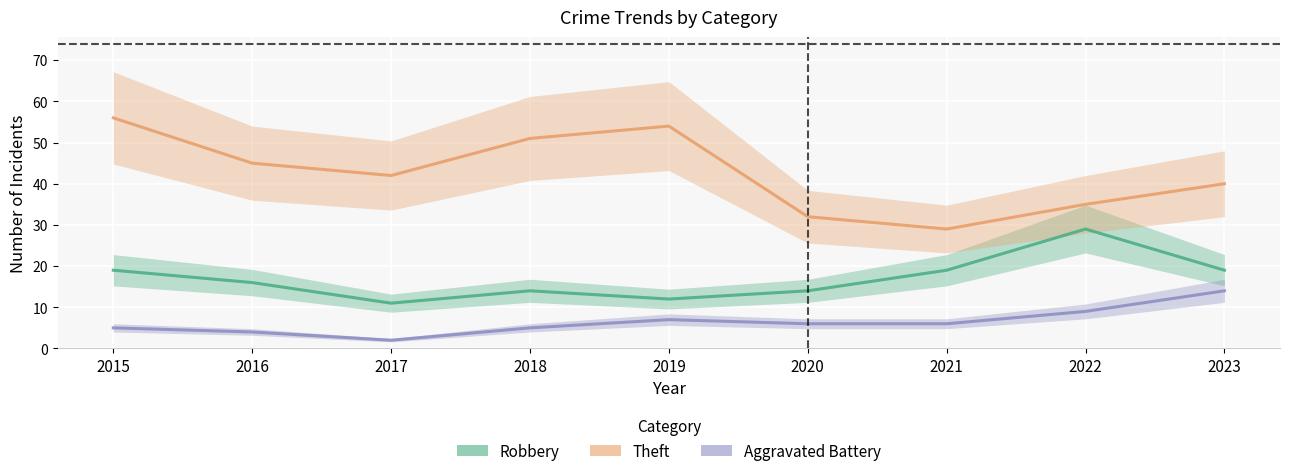

Reading left to right, what are all the values shown in this chart?

Robbery: 2015=19	2016=16	2017=11	2018=14	2019=12	2020=14	2021=19	2022=29	2023=19
Theft: 2015=56	2016=45	2017=42	2018=51	2019=54	2020=32	2021=29	2022=35	2023=40
Aggravated Battery: 2015=5	2016=4	2017=2	2018=5	2019=7	2020=6	2021=6	2022=9	2023=14